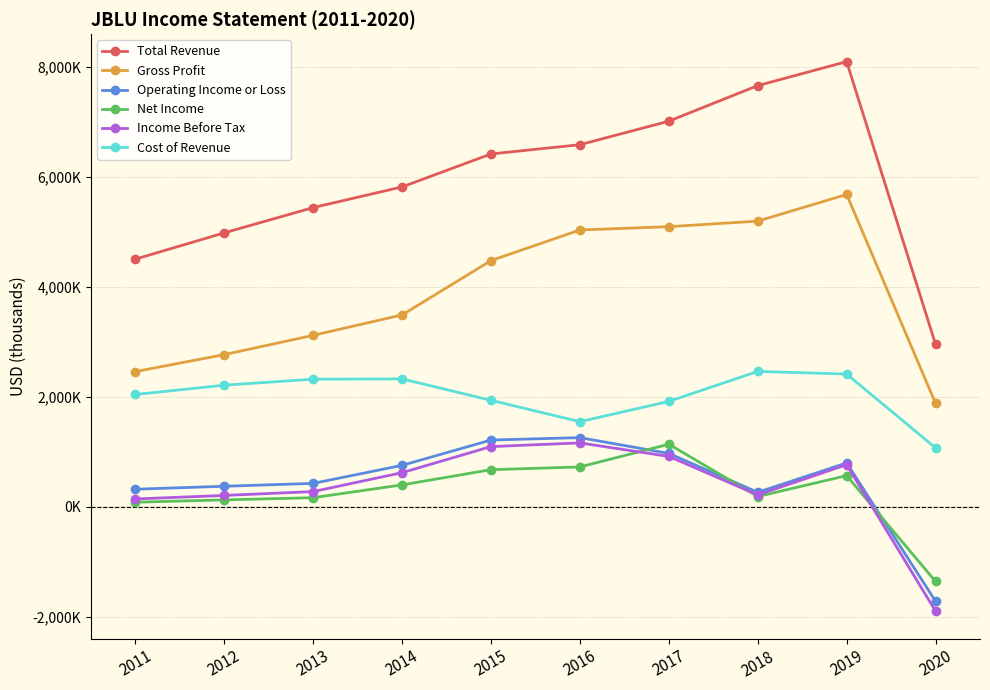

What are all the series names shown in the legend?

Total Revenue, Gross Profit, Operating Income or Loss, Net Income, Income Before Tax, Cost of Revenue